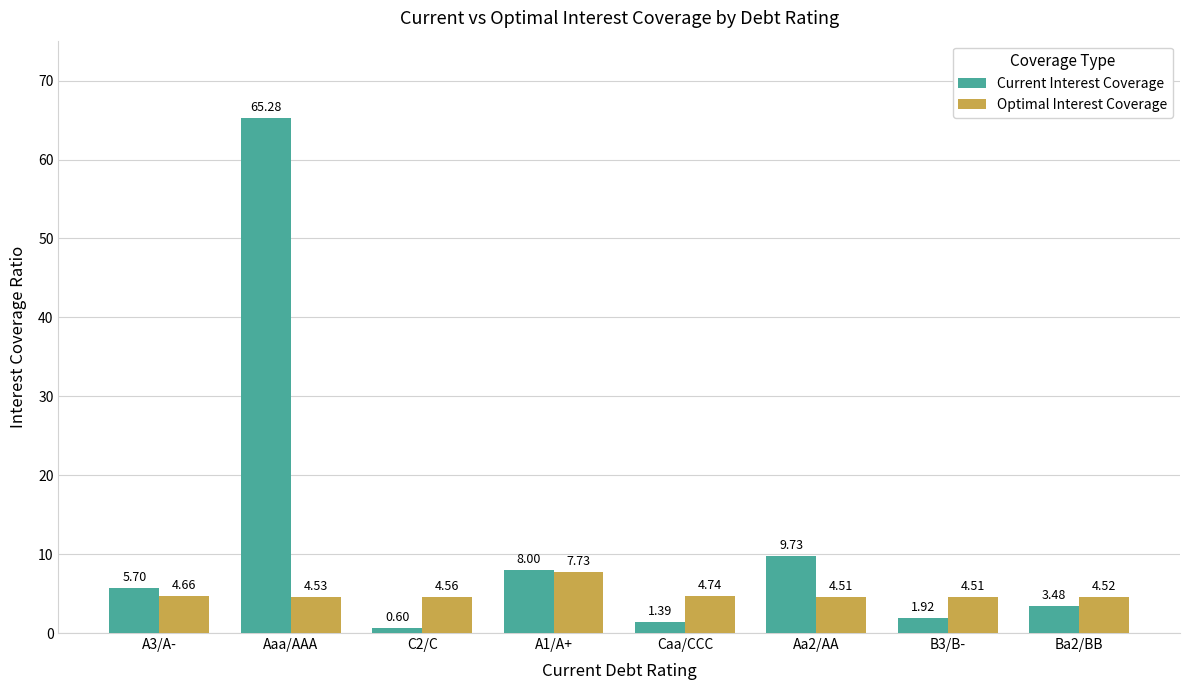

Is it true that Optimal Interest Coverage equals 8.2 at Caa/CCC?

False